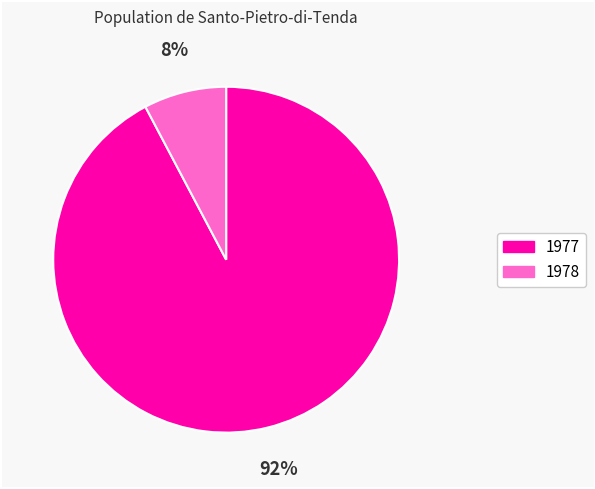

To the nearest percent, what portion does 1977 represent?

92%